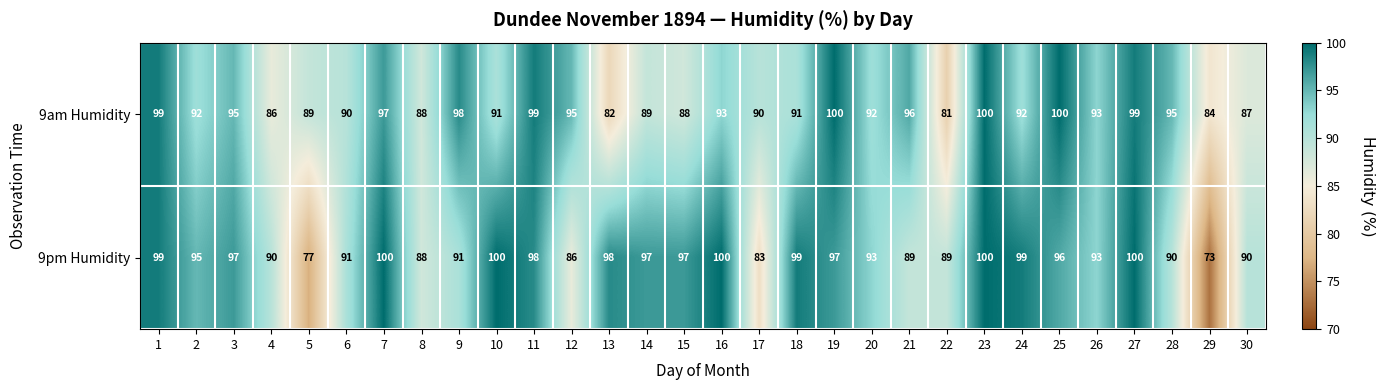

At which category is the sum across all series the highest?

23